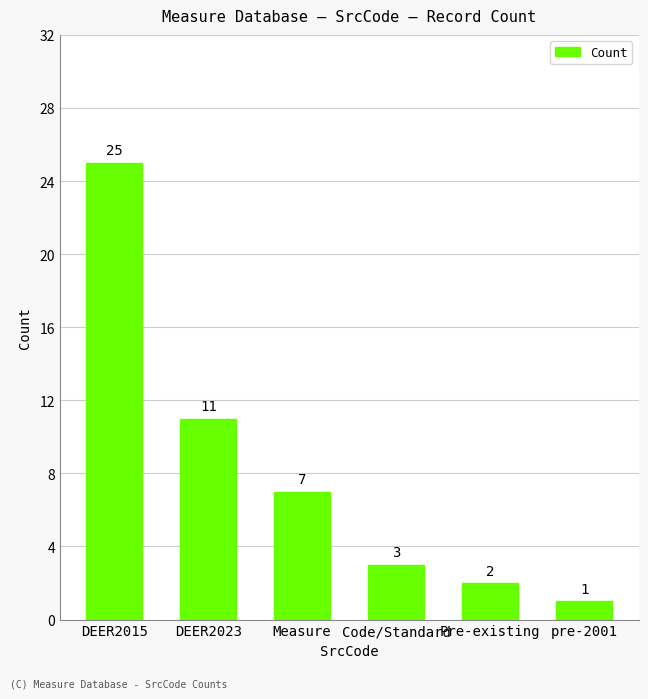

True or false: the data shows 11 at Measure.

False